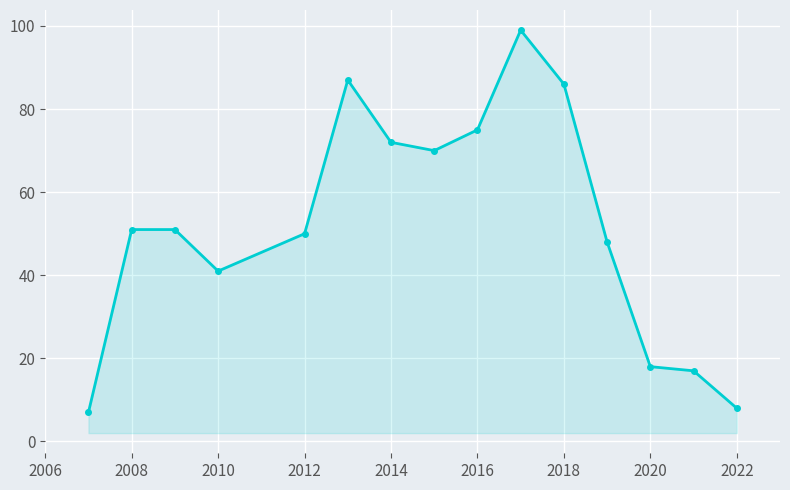

What is the difference between the maximum and minimum values?

92